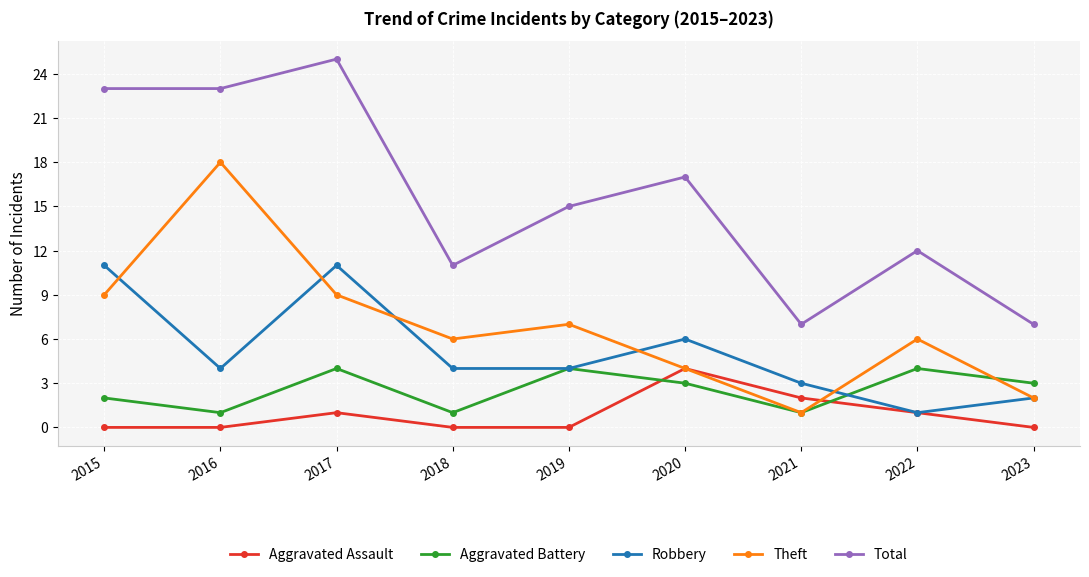

Read the Aggravated Battery value at 2015.

2